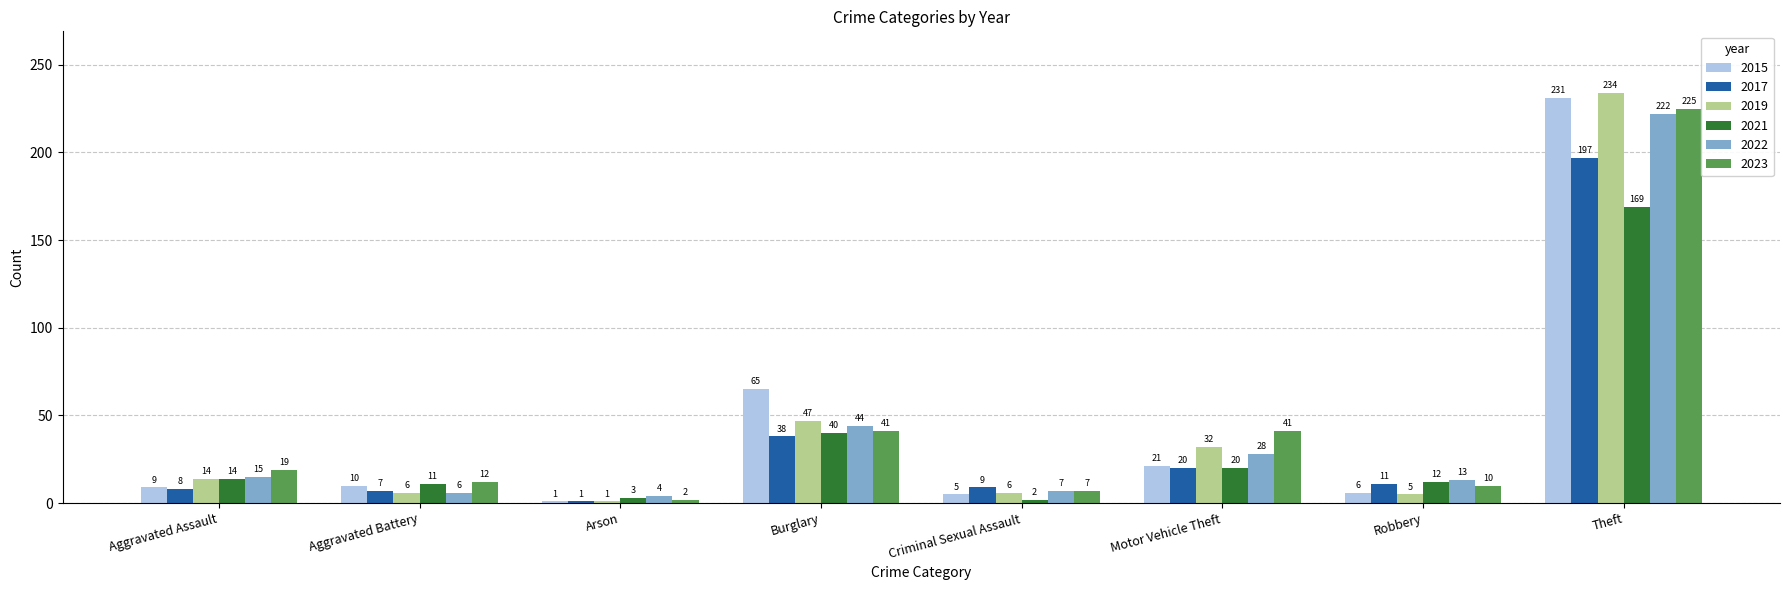

List the series in order of their peak value, lowest first.

2021, 2017, 2022, 2023, 2015, 2019